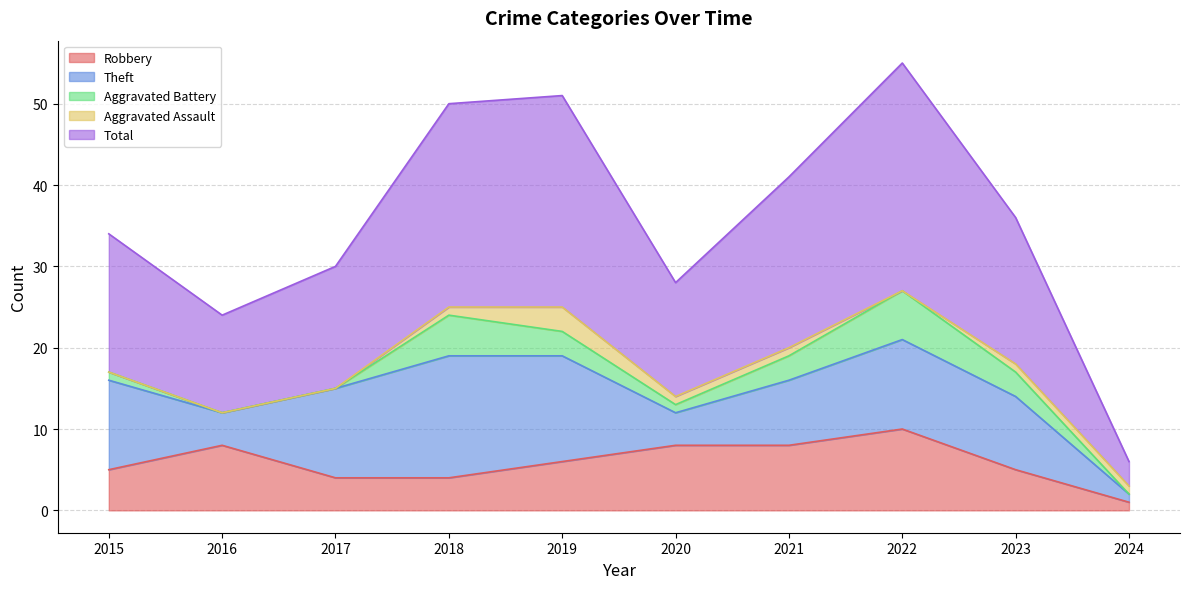

How many data points in Aggravated Assault are above 1?

1